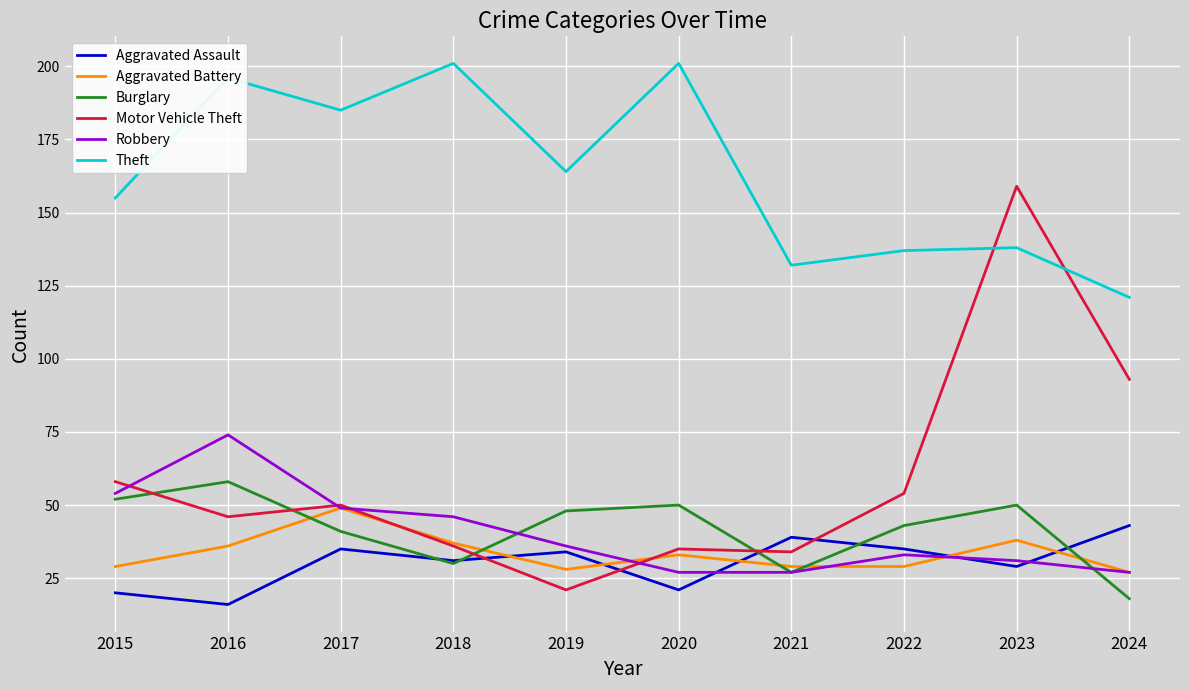

True or false: Theft and Burglary cross at least once.

False